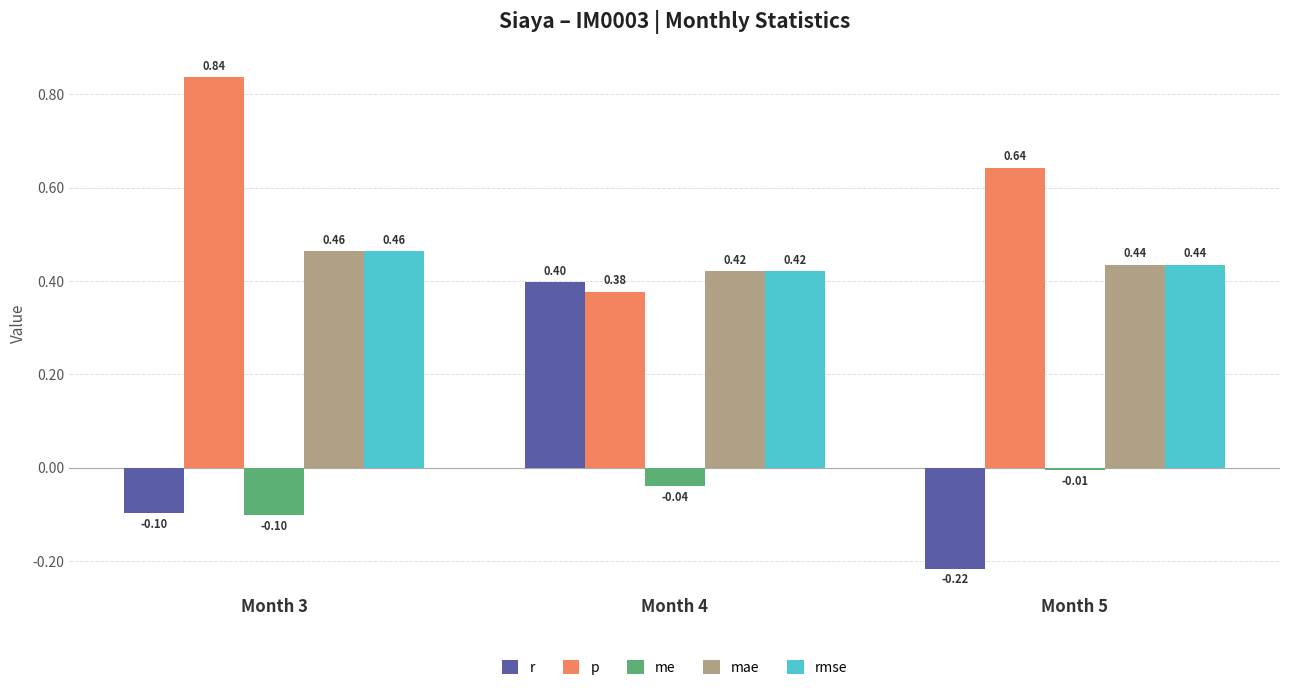

What are all the series names shown in the legend?

r, p, me, mae, rmse